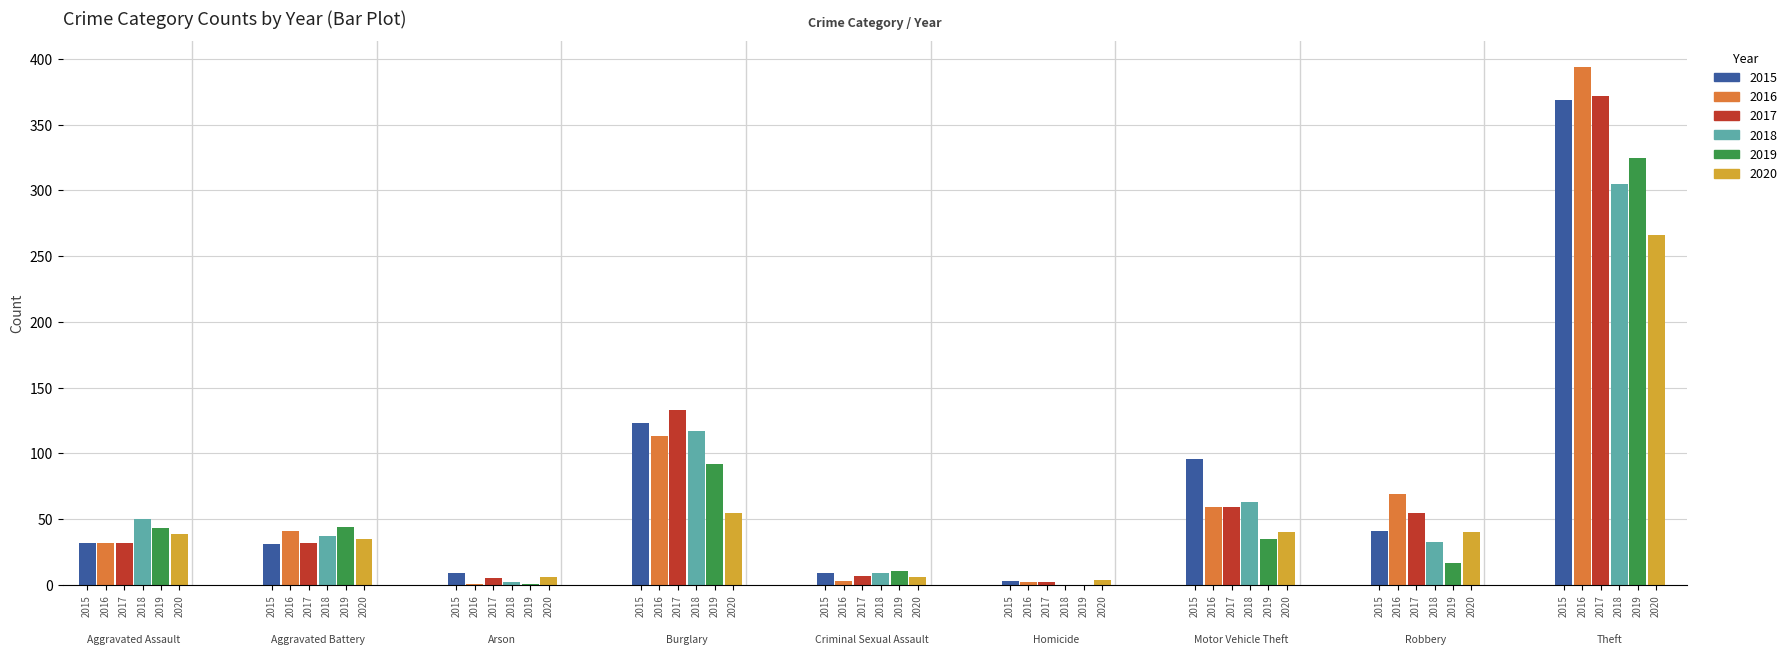

What position from the left is Aggravated Assault?

1